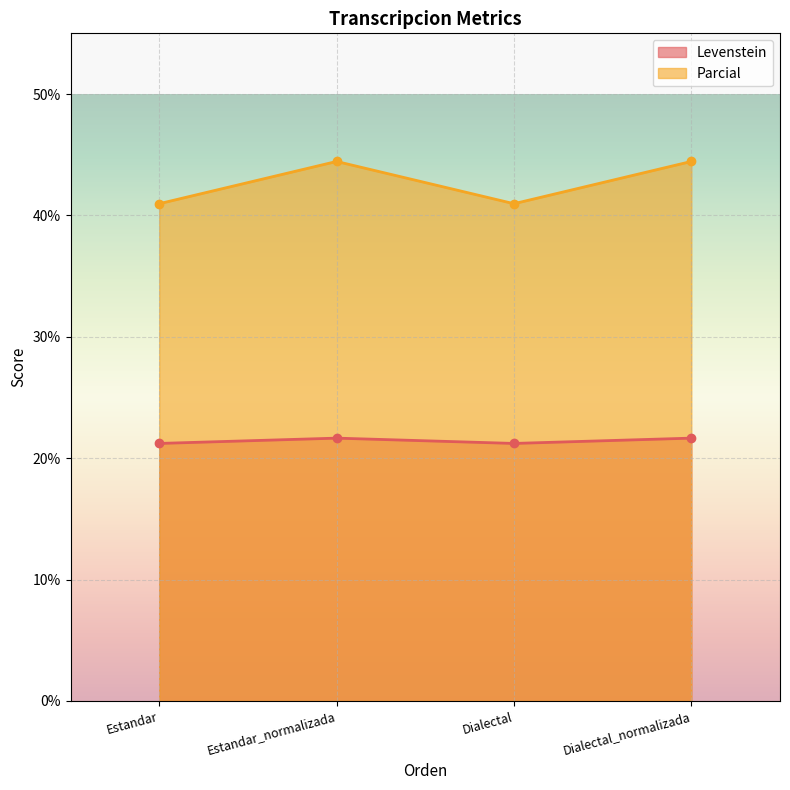

What is the difference between the highest and lowest values at Dialectal?

19.8